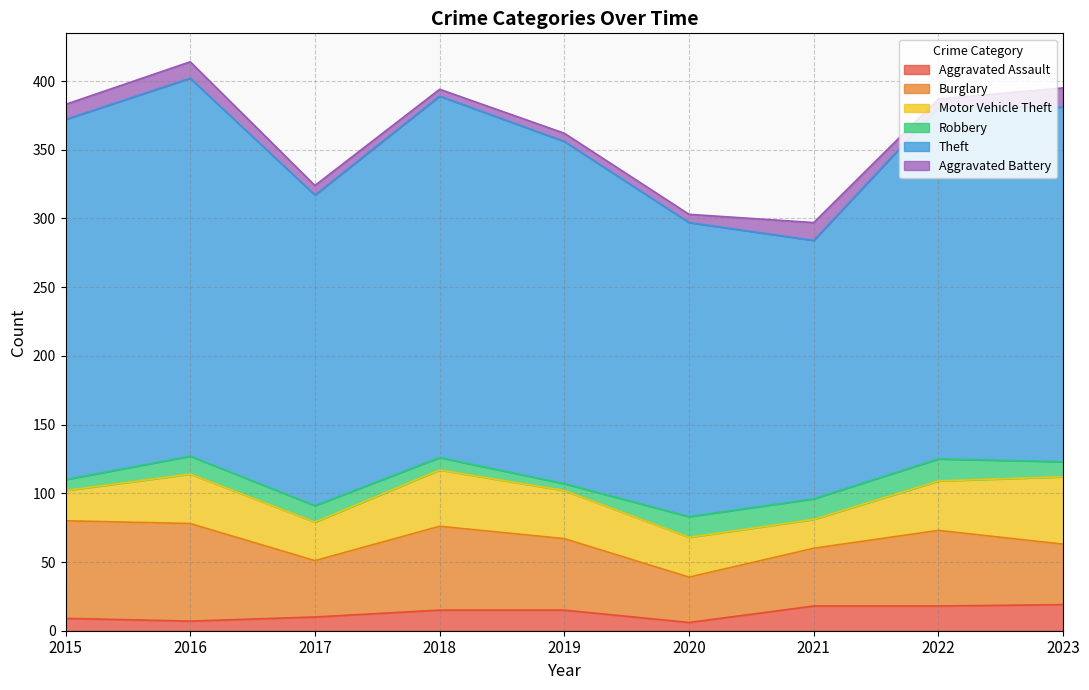

Which label corresponds to the largest value in the chart?

2016